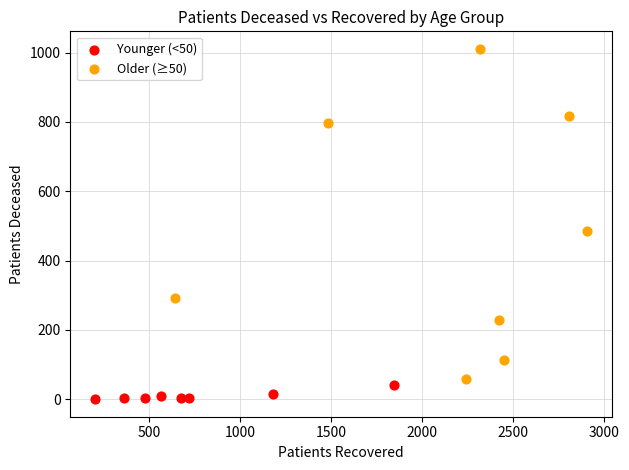

Which series reaches the maximum Y coordinate?

Older (≥50)